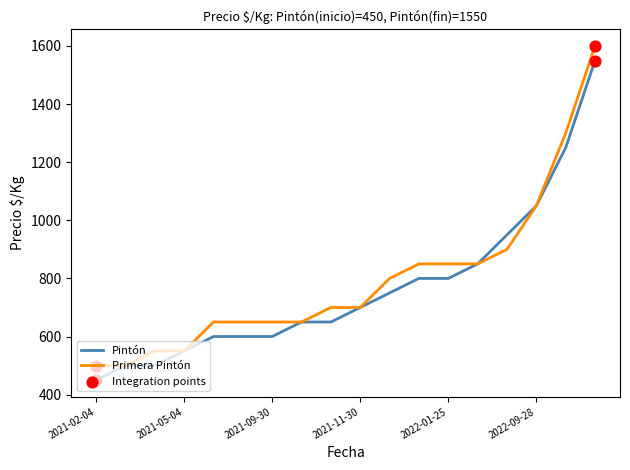

What is the smallest value displayed?

450